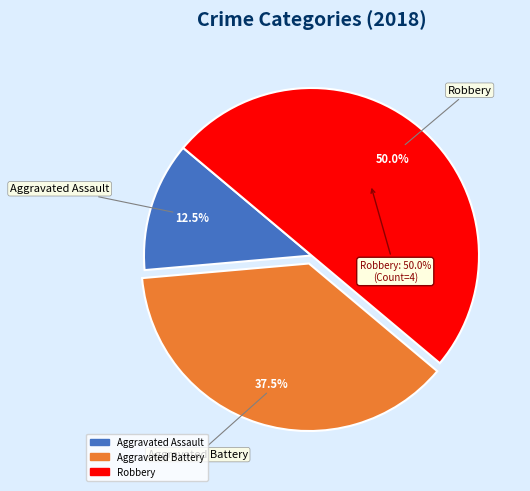

What portion of the pie excludes Aggravated Assault?

87.5%